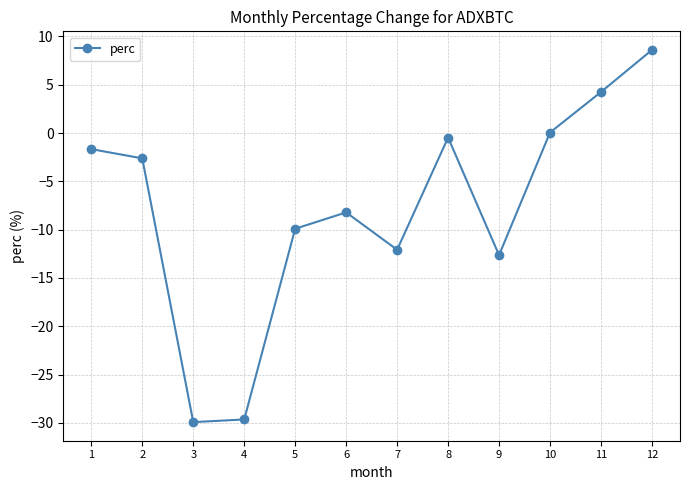

How many interior local valleys (lower than both neighbors) does the data have?

3